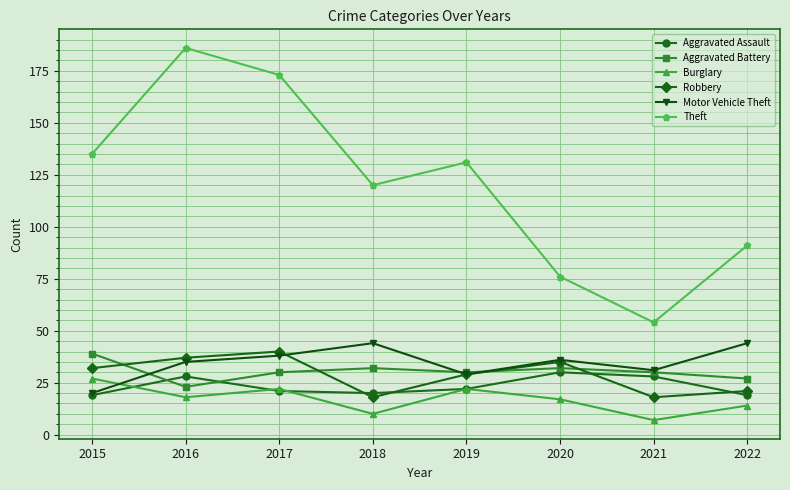

What is the difference between the highest and lowest values at 2019?

109